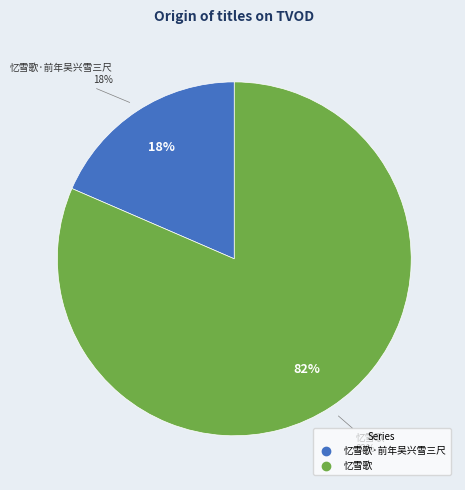

What percentage is NOT represented by 忆雪歌?

18.5%